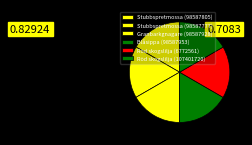

To the nearest percent, what is the average slice percentage?

17%